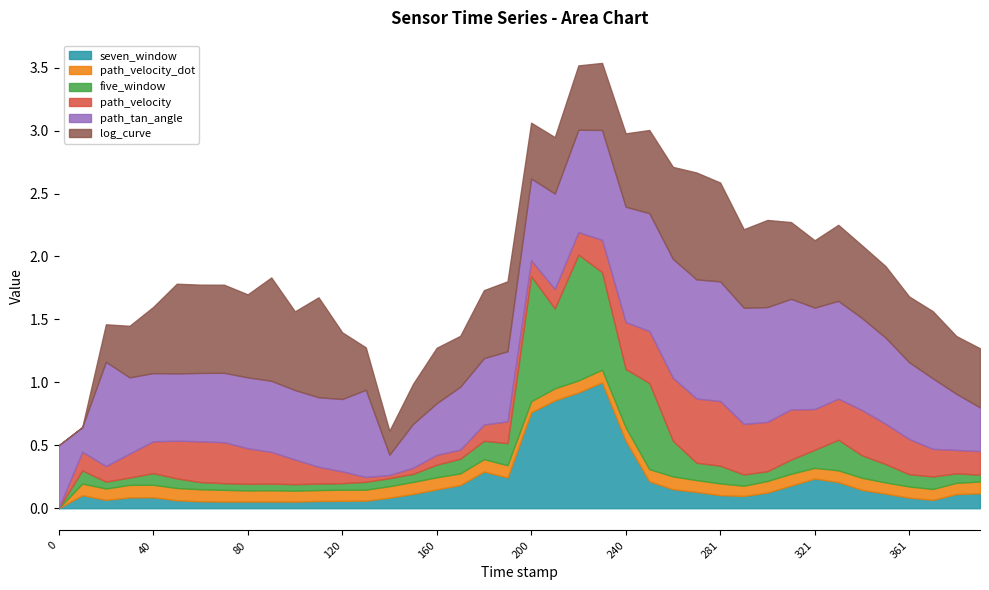

Which series has the widest spread of values?

seven_window